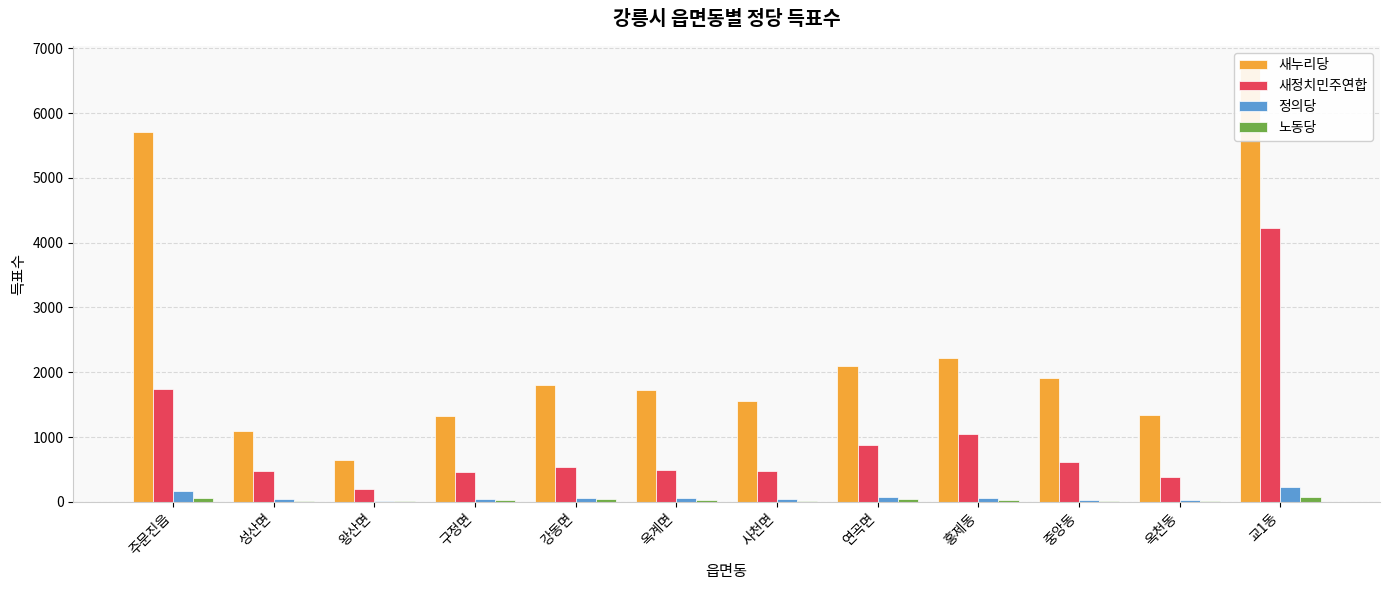

What is the difference between the 새정치민주연합 values at 옥계면 and 성산면?

19